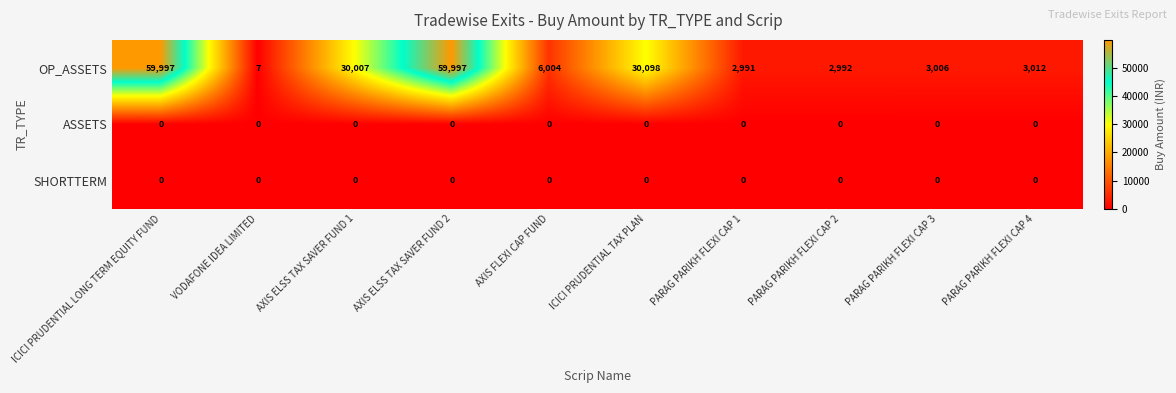

At how many categories does at least one series exceed 16082?

4